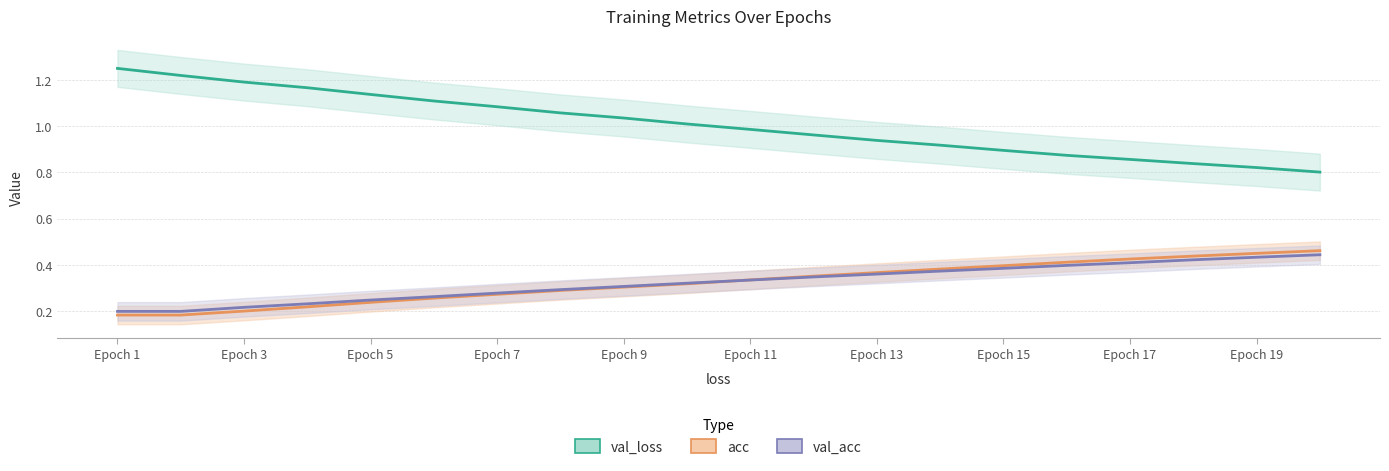

What is the difference between the acc values at Epoch 11 and Epoch 19?

0.1